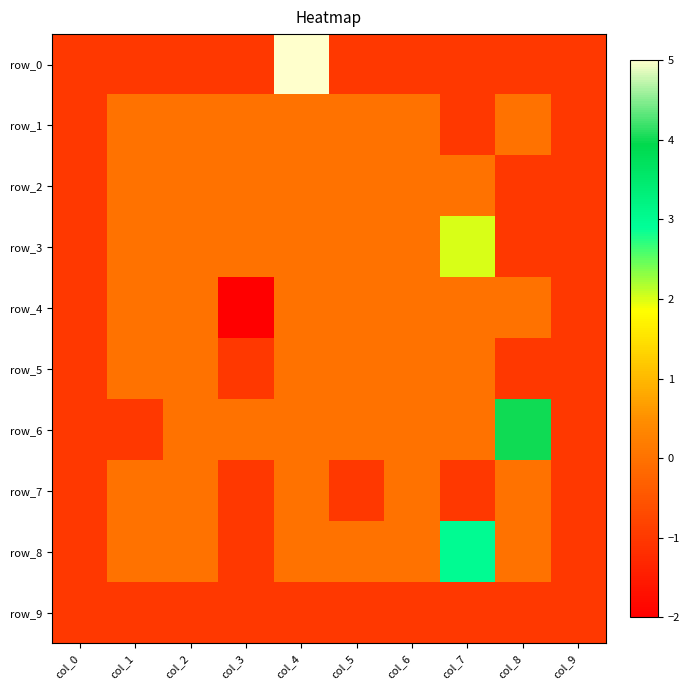

Which category has the lowest value across all series?

col_3